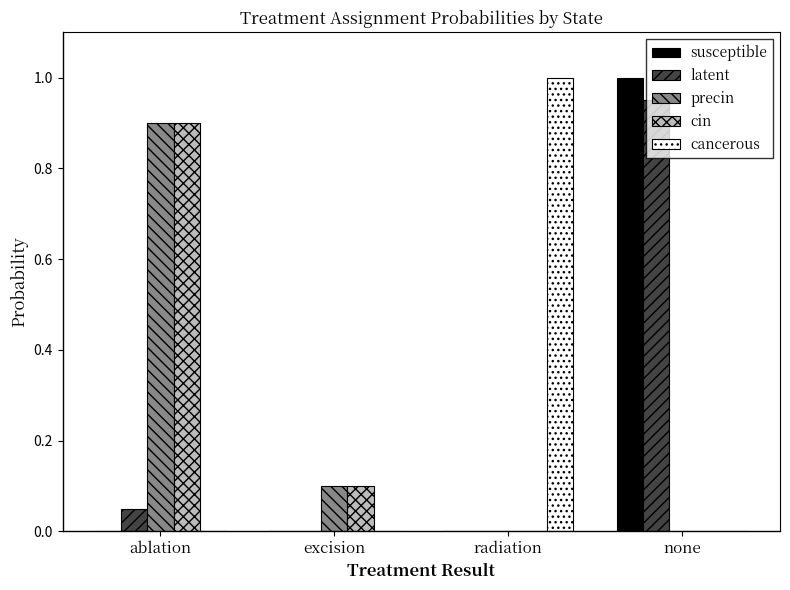

Which series changed the most between ablation and radiation?

cancerous